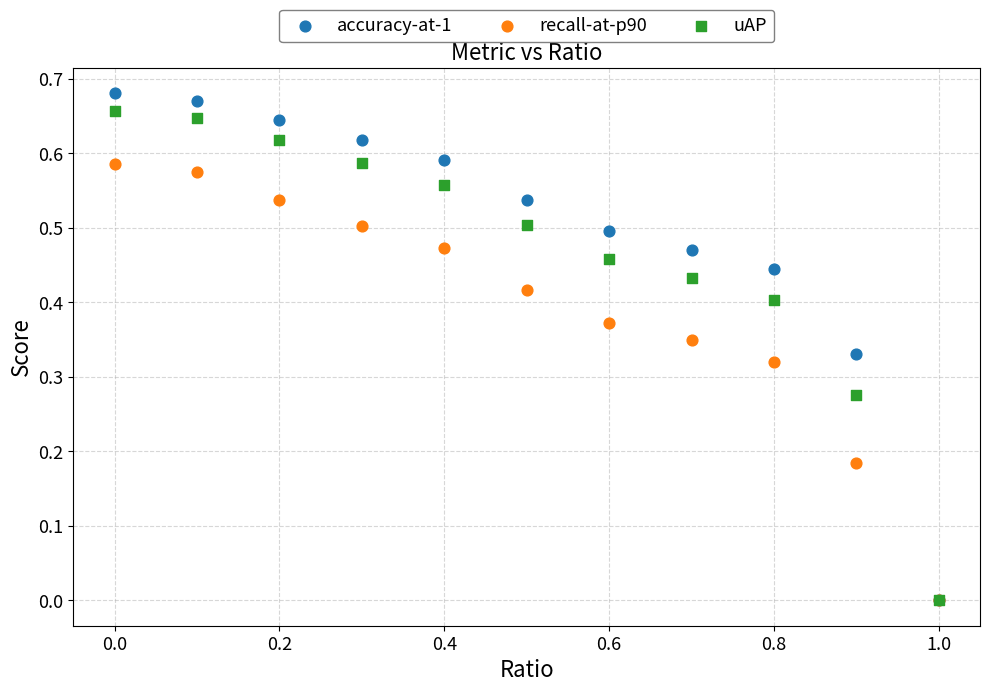

What are all the series names shown in the legend?

accuracy-at-1, recall-at-p90, uAP